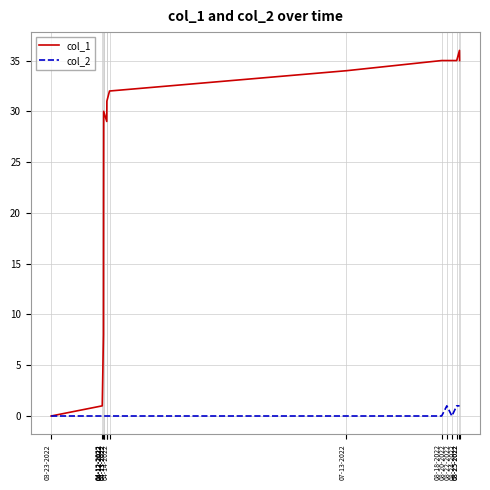

What is the average value of the col_1 series?

27